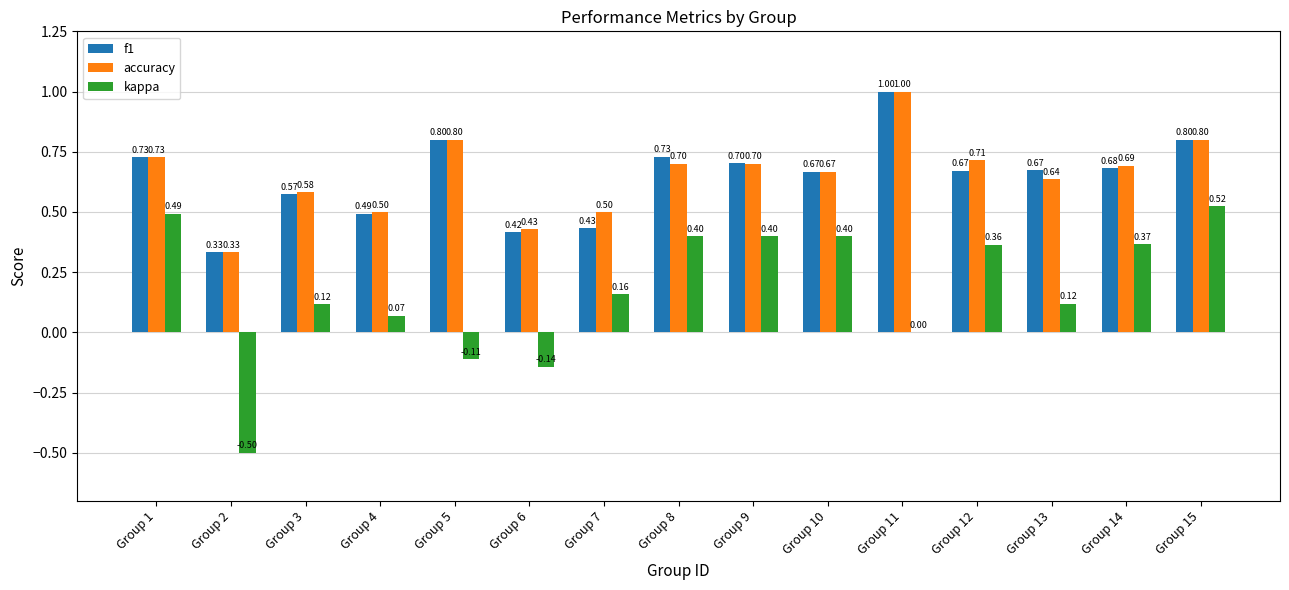

Which series has the largest total across all categories?

accuracy